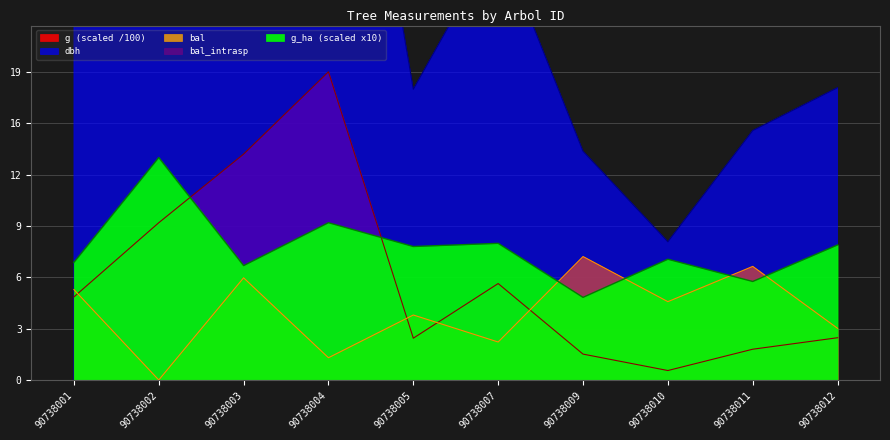

The bal series shows 4.9 at 90738010. True or false?

True